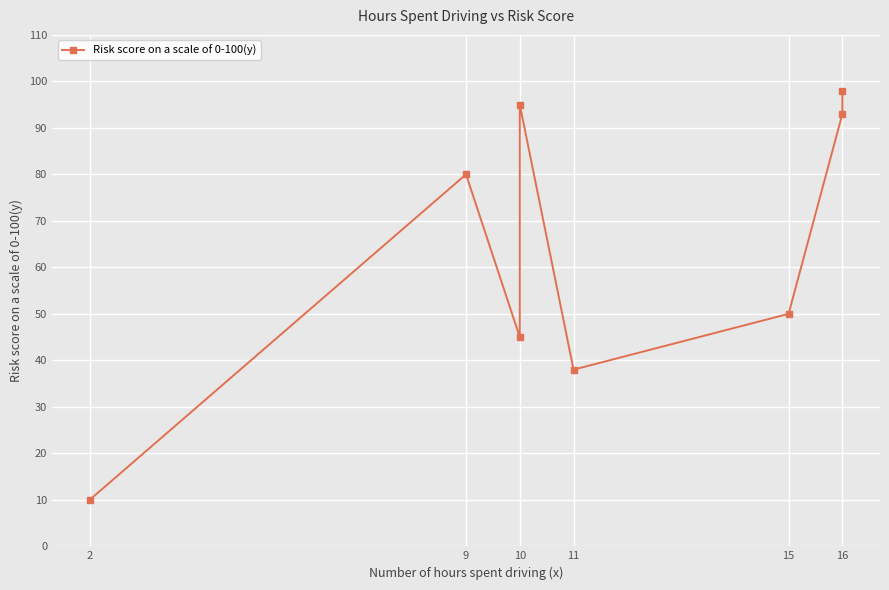

Reading left to right, extract all data points from this chart.

10	80	45	95	38	50	93	98